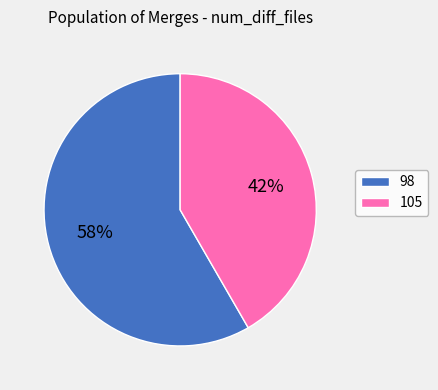

Does any single category account for the majority?

Yes